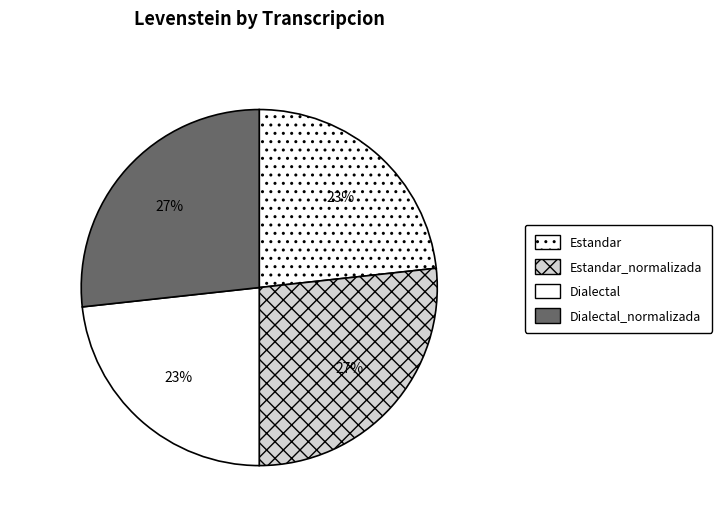

The Dialectal_normalizada slice represents 18% of the pie. True or false?

False